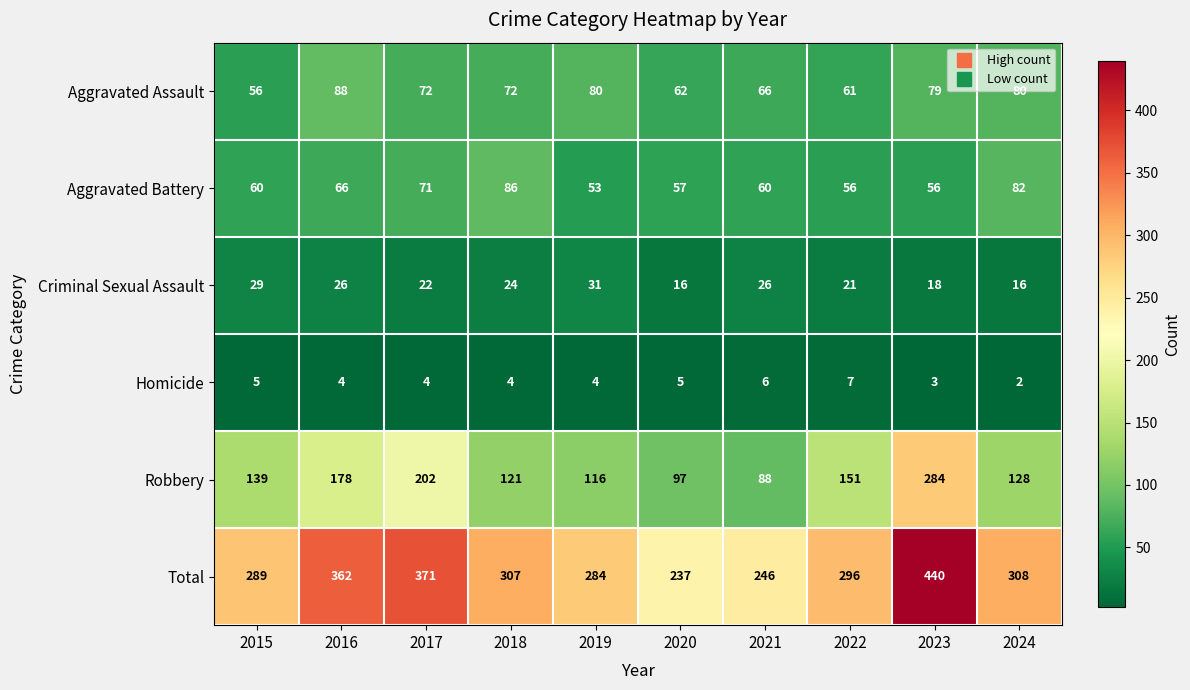

True or false: Aggravated Assault has a value of 88 at 2016.

True